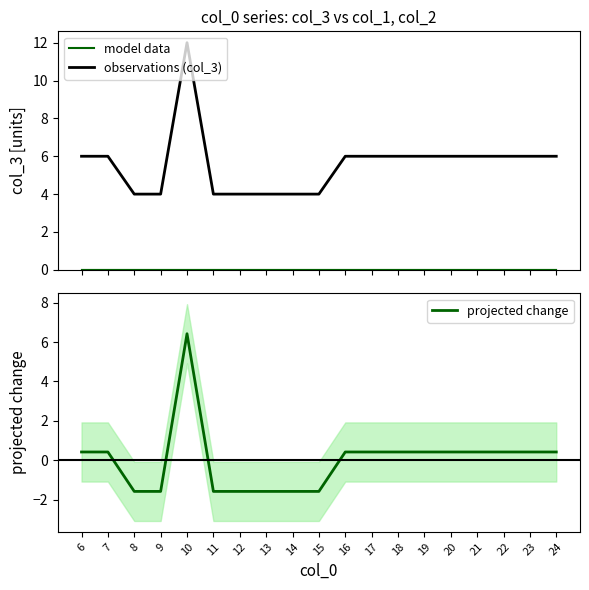

What is the approximate value of observations (col_3) at 11?

4.0